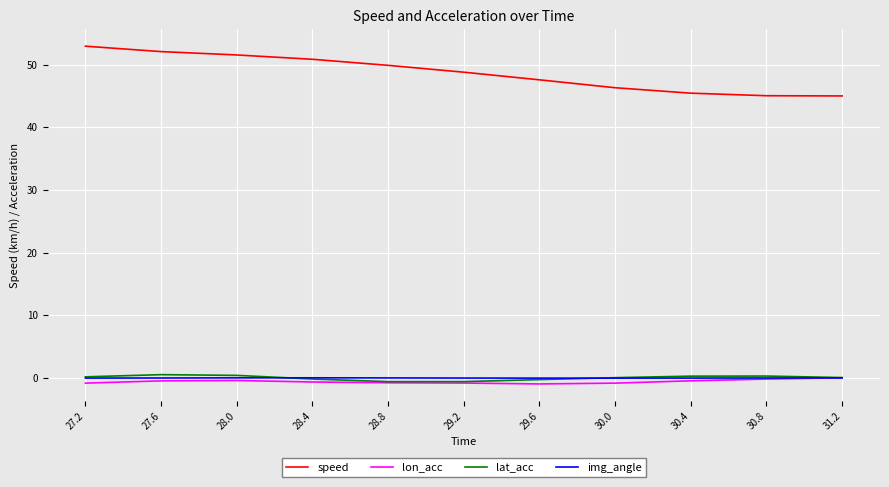

True or false: lon_acc and speed cross at least once.

False